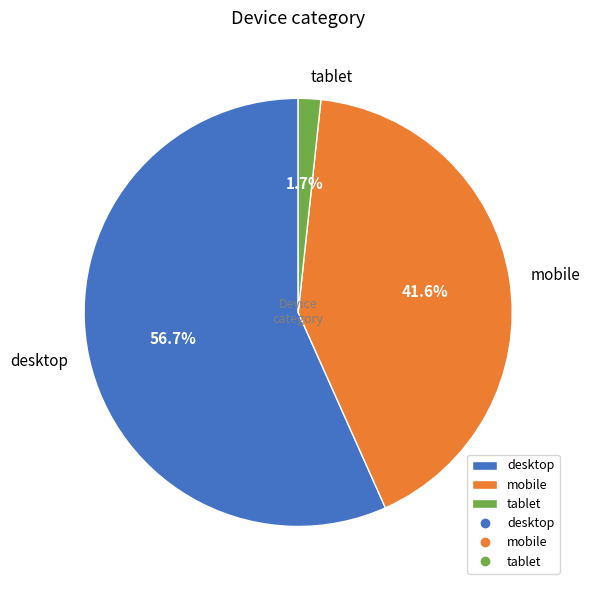

To the nearest percent, what is the combined percentage of mobile and tablet?

43%